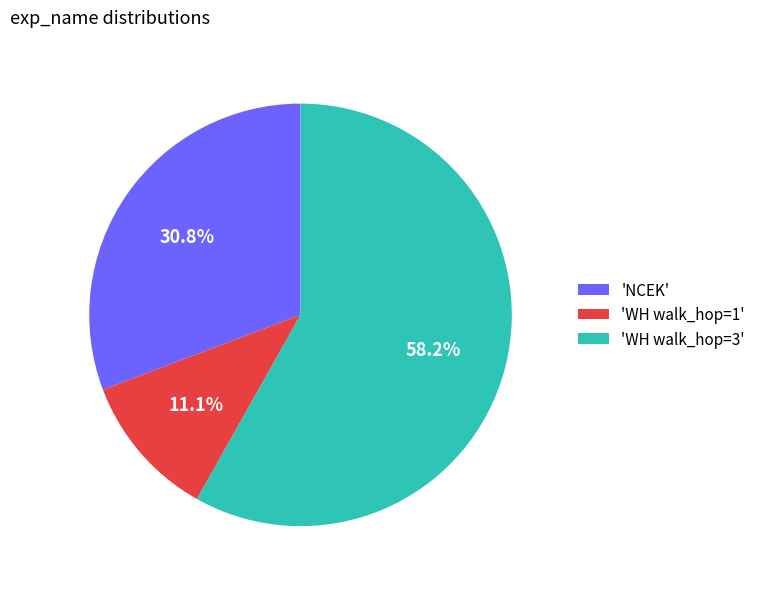

To the nearest percent, what is the average slice percentage?

33%